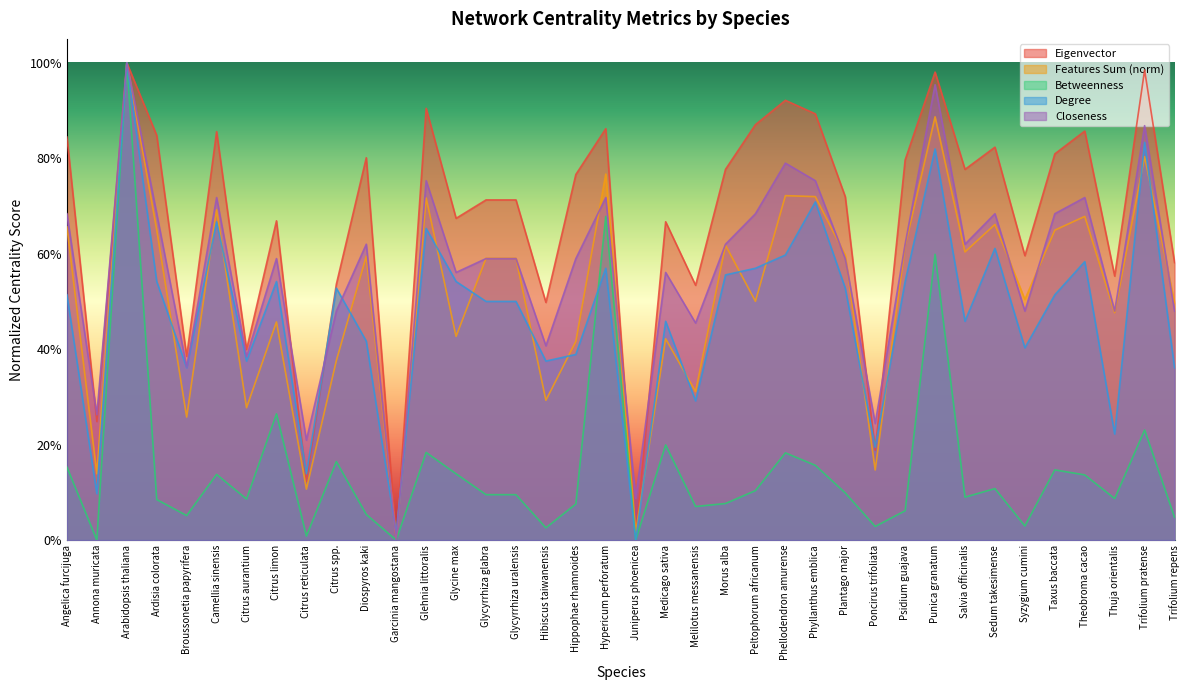

At Hibiscus taiwanensis, list the series in order from largest to smallest.

Eigenvector, Closeness, Degree, Features Sum (norm), Betweenness